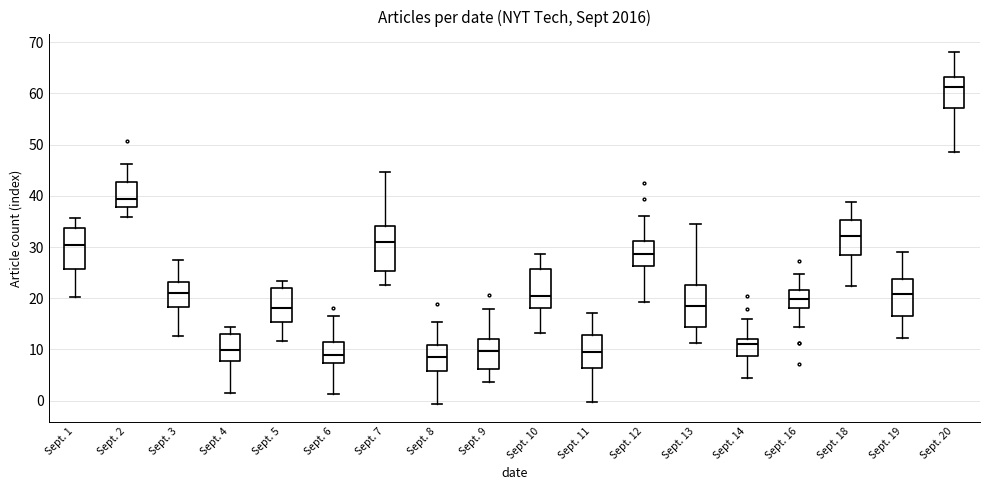

Reading left to right, transcribe this box plot: for each box, give where its median line is, the range the box spans, and where its two whiskers end, as read against the y-axis. The values are not printed on the chart, so give them approximately, as read against the axis.

Sept. 1: median 30, box 26 to 34, whiskers 20 to 36
Sept. 2: median 39, box 38 to 43, whiskers 36 to 46
Sept. 3: median 21, box 18 to 23, whiskers 13 to 27
Sept. 4: median 10, box 8 to 13, whiskers 2 to 14
Sept. 5: median 18, box 15 to 22, whiskers 12 to 23
Sept. 6: median 9, box 7 to 11, whiskers 1 to 16
Sept. 7: median 31, box 25 to 34, whiskers 23 to 45
Sept. 8: median 9, box 6 to 11, whiskers -1 to 15
Sept. 9: median 10, box 6 to 12, whiskers 4 to 18
Sept. 10: median 20, box 18 to 26, whiskers 13 to 29
Sept. 11: median 9, box 6 to 13, whiskers 0 to 17
Sept. 12: median 29, box 26 to 31, whiskers 19 to 36
Sept. 13: median 18, box 14 to 23, whiskers 11 to 35
Sept. 14: median 11, box 9 to 12, whiskers 4 to 16
Sept. 16: median 20, box 18 to 22, whiskers 14 to 25
Sept. 18: median 32, box 28 to 35, whiskers 22 to 39
Sept. 19: median 21, box 17 to 24, whiskers 12 to 29
Sept. 20: median 61, box 57 to 63, whiskers 49 to 68